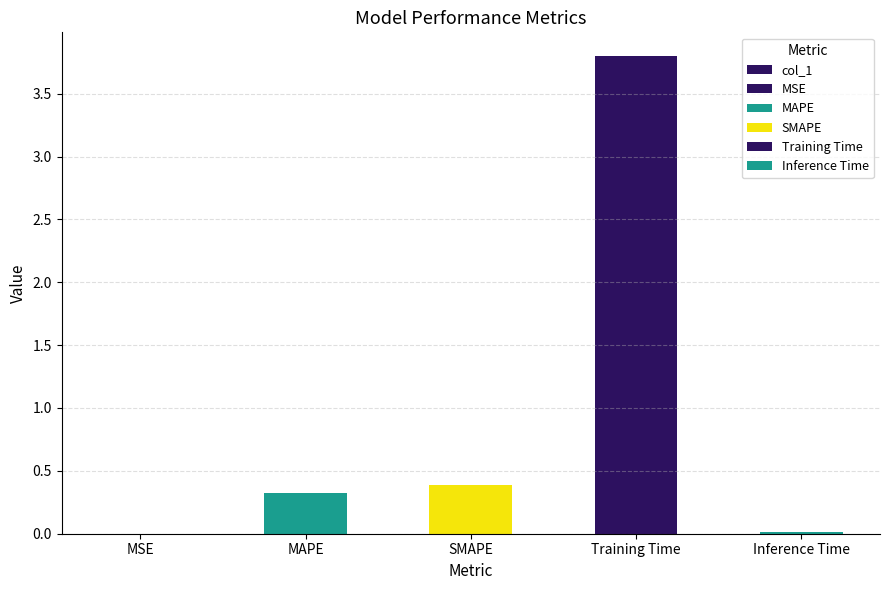

Are the bars grouped side by side (vs. stacked)?

No